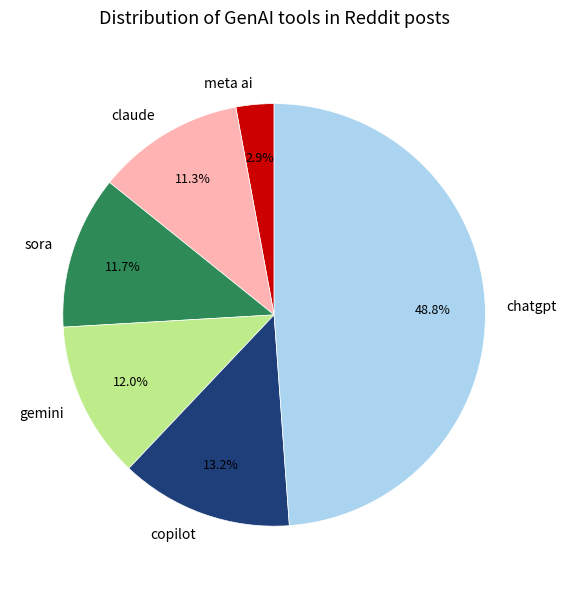

What portion of the pie excludes gemini?

88.0%